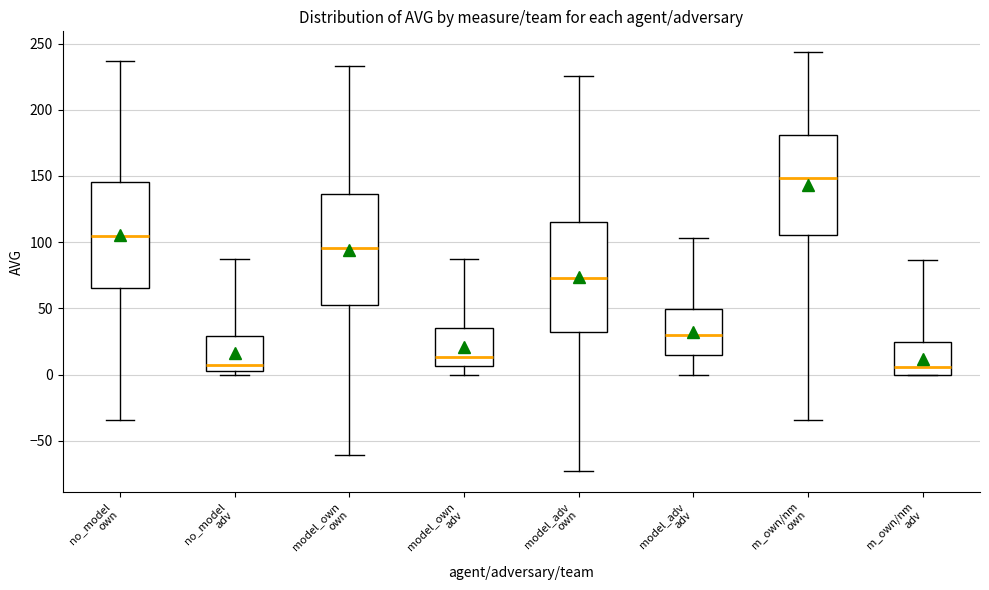

Reading left to right, read every box against the y-axis: the position of its median line, the range the box covers, and the ends of its whiskers. The values are not printed on the chart, so give them approximately, as read against the axis.

no_model own: median 105, box 65 to 145, whiskers -35 to 235
no_model adv: median 5 (just above the box's lower edge), box 5 to 30, whiskers 0 to 85
model_own own: median 95, box 50 to 135, whiskers -60 to 235
model_own adv: median 15, box 5 to 35, whiskers 0 to 85
model_adv own: median 75, box 30 to 115, whiskers -75 to 225
model_adv adv: median 30, box 15 to 50, whiskers 0 to 105
m_own/nm own: median 150, box 105 to 180, whiskers -35 to 245
m_own/nm adv: median 5, box 0 to 25, whiskers 0 to 85